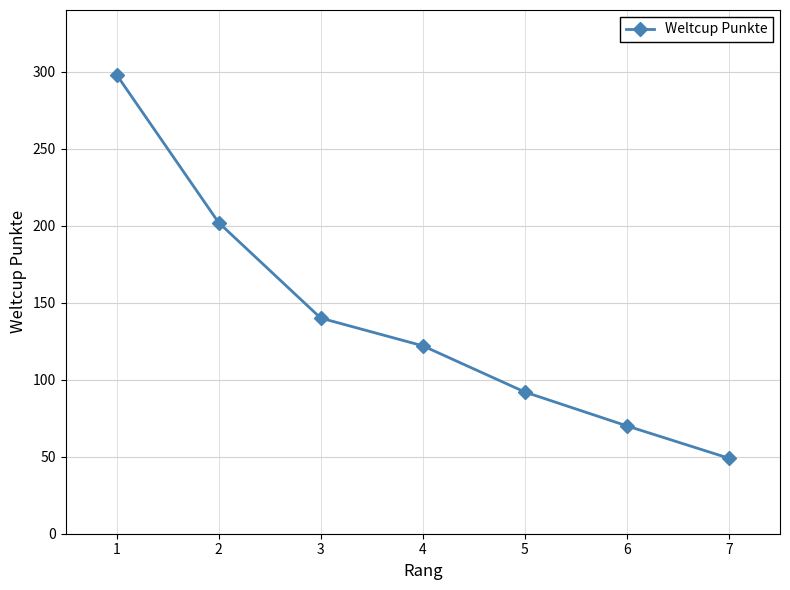

The value at 6 is 70. True or false?

True